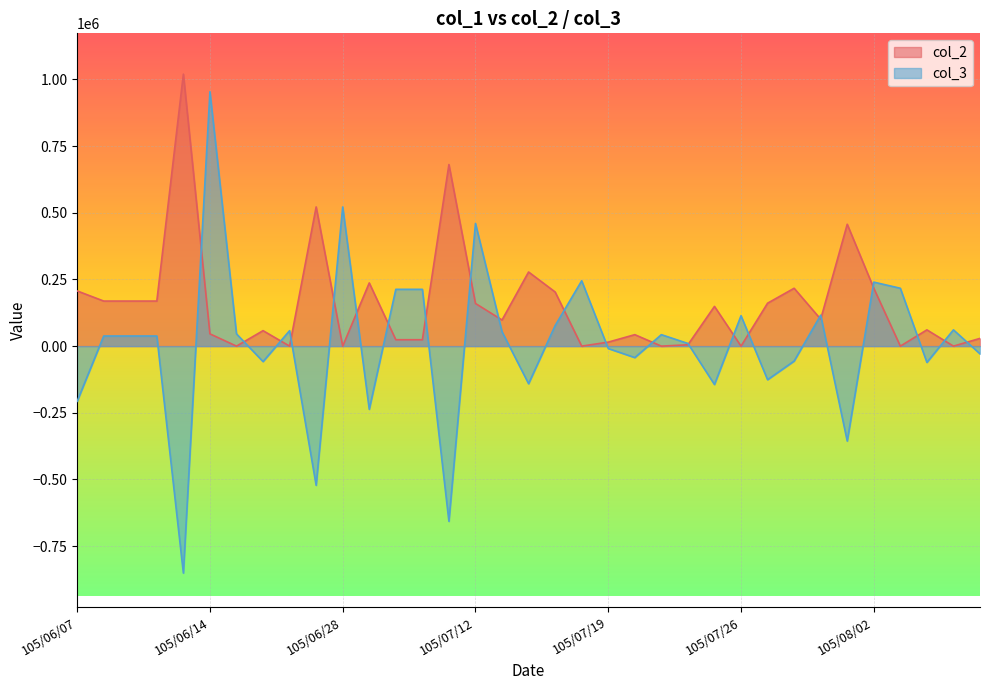

Where do col_3 and col_2 first cross each other?

105/06/13 and 105/06/14